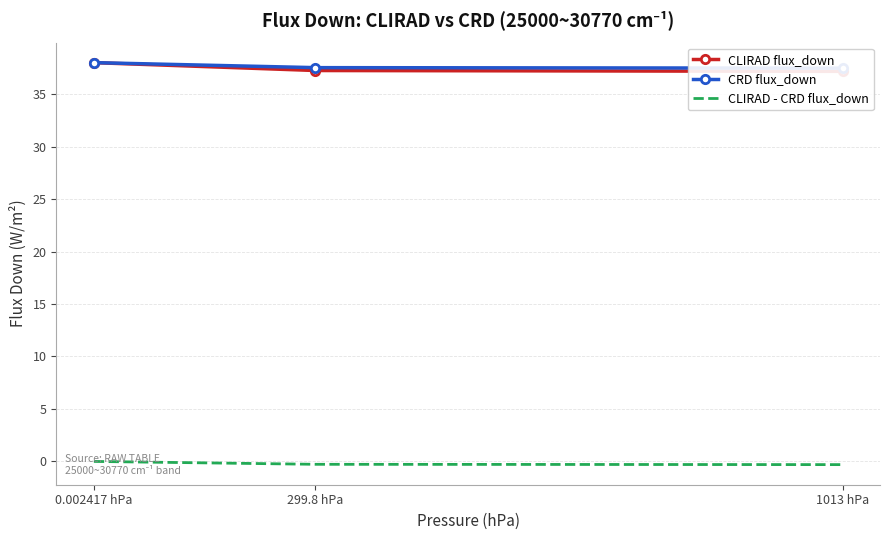

Where is CRD flux_down nearest to the value 37?

1013 hPa